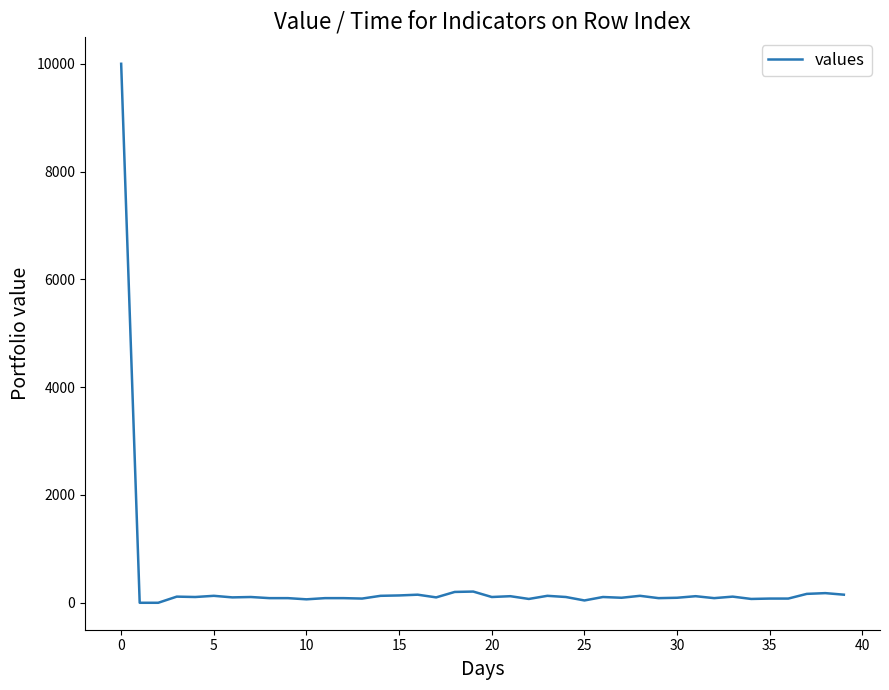

What is the greatest value displayed?

10000